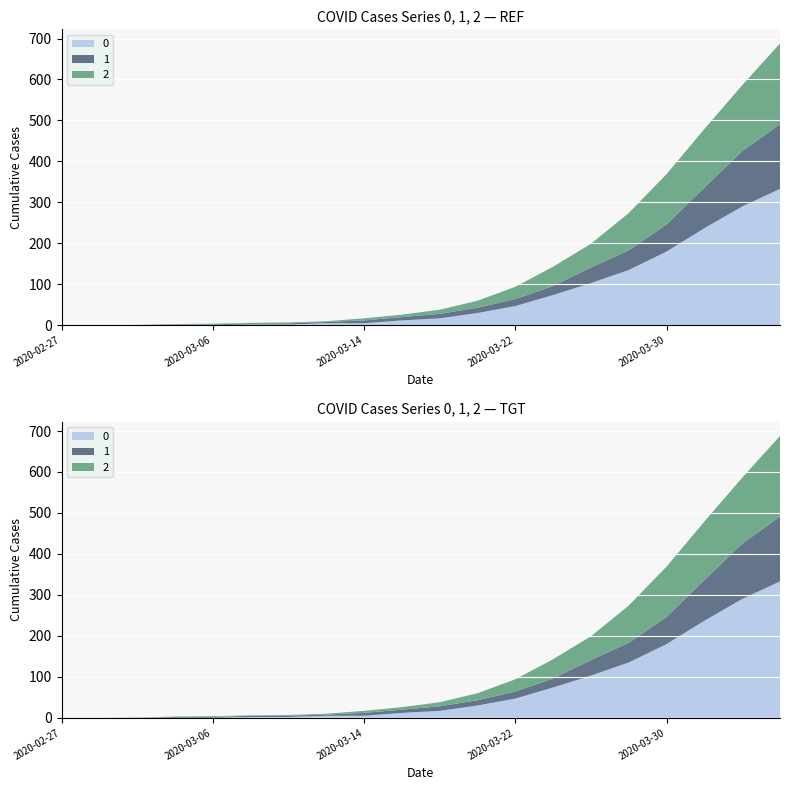

Reading left to right, what are all the values shown in this chart?

0: 2020-02-27=0	2020-02-29=0	2020-03-02=0	2020-03-04=0	2020-03-06=0	2020-03-08=2	2020-03-10=2	2020-03-12=5	2020-03-14=5	2020-03-16=12	2020-03-18=17	2020-03-20=30	2020-03-22=47	2020-03-24=74	2020-03-26=103	2020-03-28=135	2020-03-30=180	2020-04-01=237	2020-04-03=290	2020-04-05=333
1: 2020-02-27=0	2020-02-29=0	2020-03-02=0	2020-03-04=2	2020-03-06=2	2020-03-08=3	2020-03-10=3	2020-03-12=3	2020-03-14=7	2020-03-16=8	2020-03-18=11	2020-03-20=13	2020-03-22=17	2020-03-24=22	2020-03-26=38	2020-03-28=48	2020-03-30=66	2020-04-01=99	2020-04-03=135	2020-04-05=158
2: 2020-02-27=0	2020-02-29=0	2020-03-02=1	2020-03-04=1	2020-03-06=2	2020-03-08=1	2020-03-10=2	2020-03-12=2	2020-03-14=5	2020-03-16=6	2020-03-18=10	2020-03-20=17	2020-03-22=30	2020-03-24=47	2020-03-26=58	2020-03-28=91	2020-03-30=123	2020-04-01=143	2020-04-03=161	2020-04-05=197